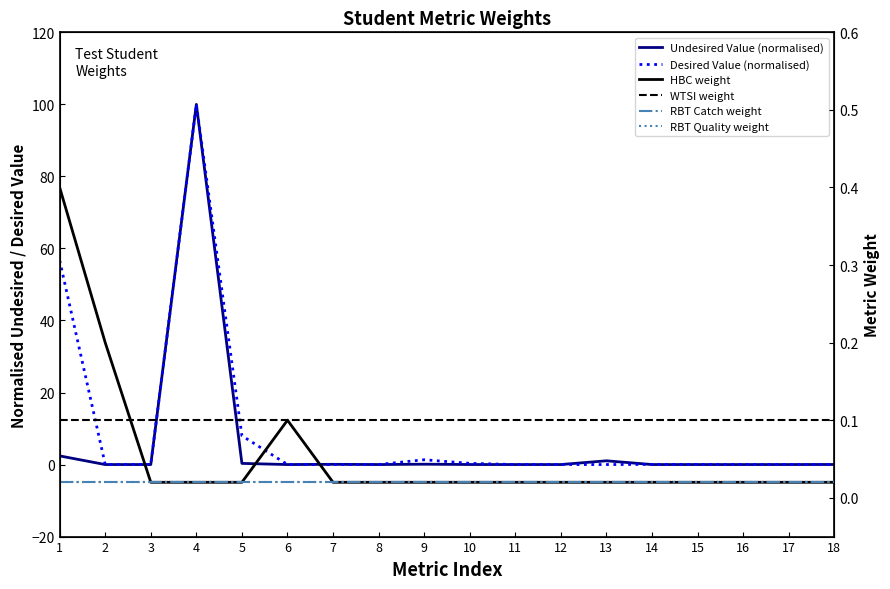

True or false: HBC weight has a value of 0.0 at 7.

False